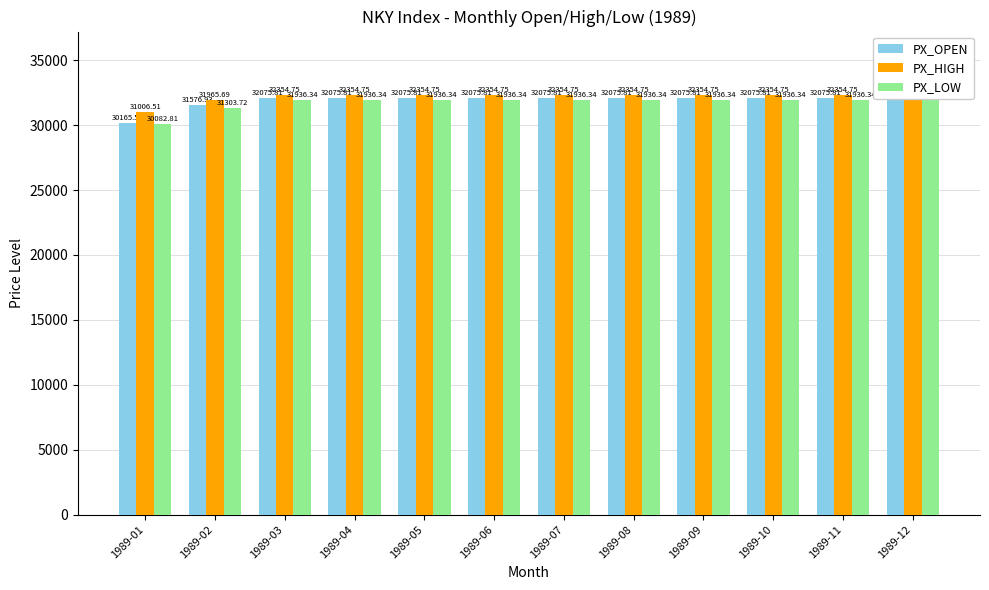

The PX_HIGH series shows 53643.5 at 1989-11. True or false?

False